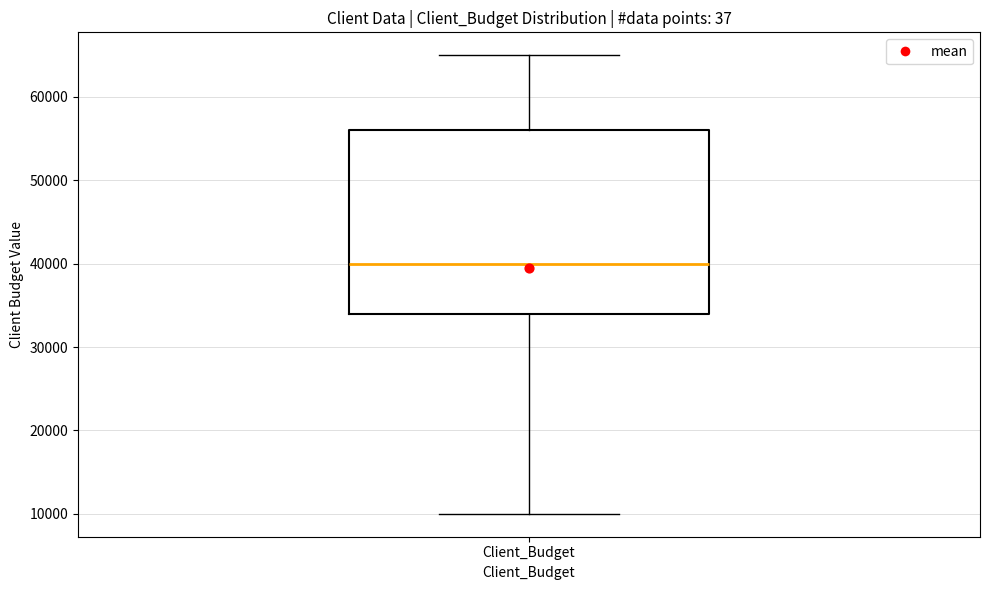

Read this box plot against the y-axis: the position of the median line, the range covered by the box, and the ends of both whiskers. The values are not printed on the chart, so give them approximately, as read against the axis.

median 40000, box 34000 to 56000, whiskers 10000 to 65000